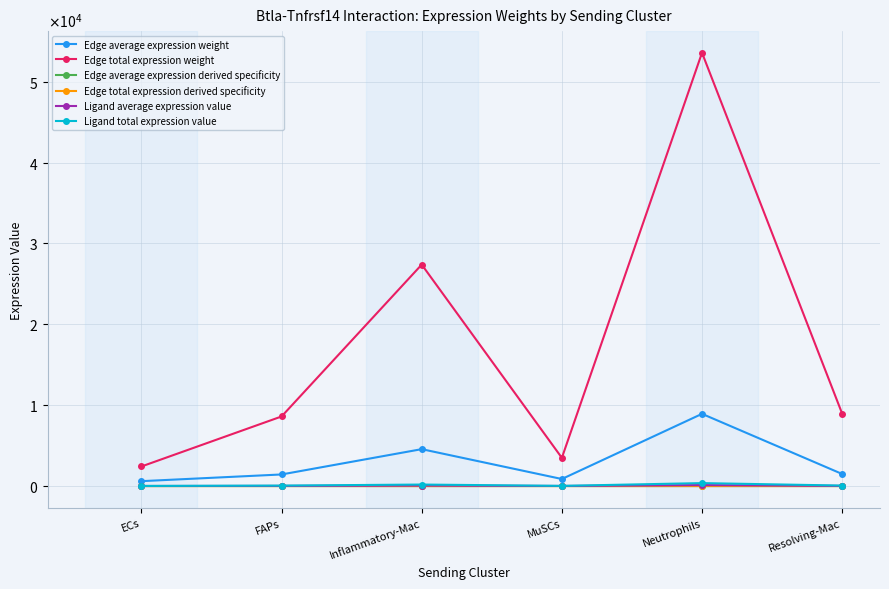

Which label corresponds to the smallest value in the chart?

ECs